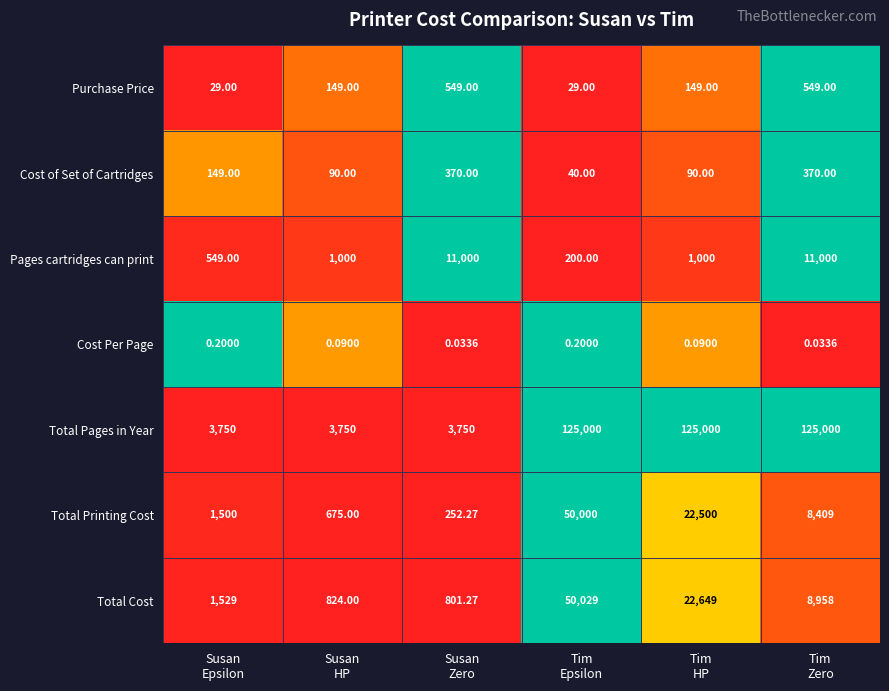

Which series has the largest total across all categories?

Total Pages in Year